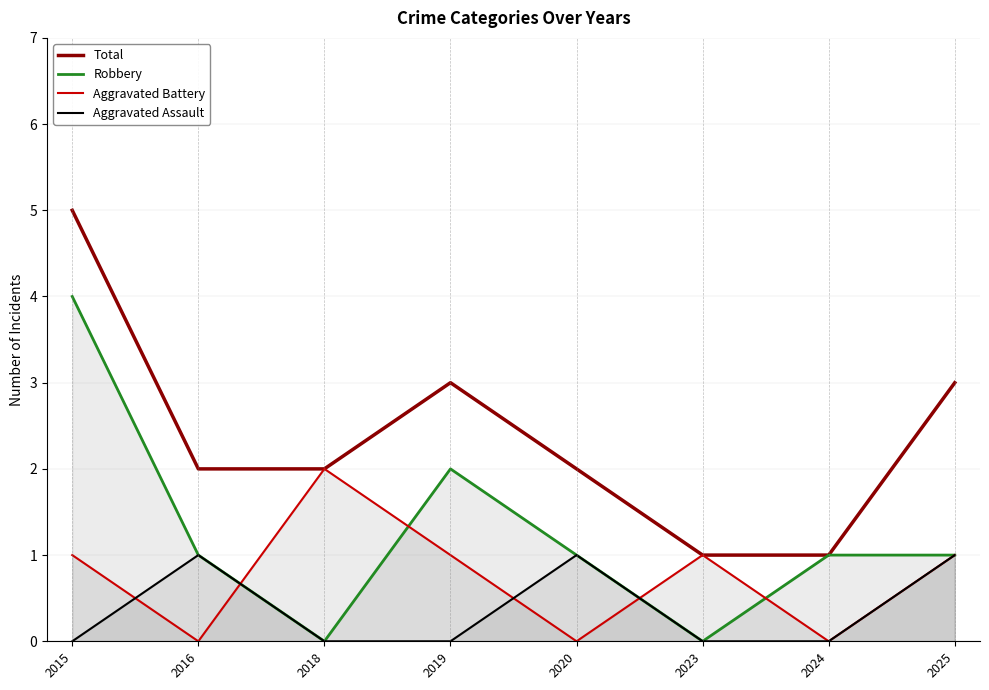

Which has a higher value, 2025 or 2019?

2025